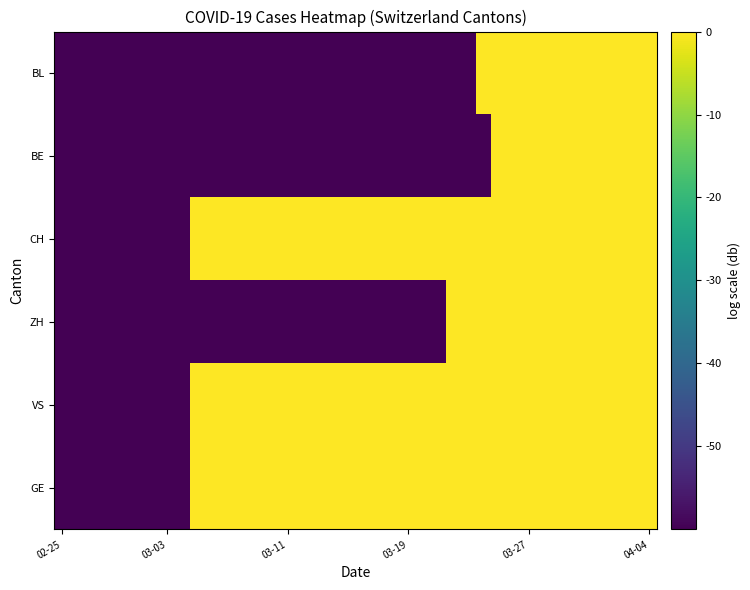

At which category does the chart reach its peak across all series?

34